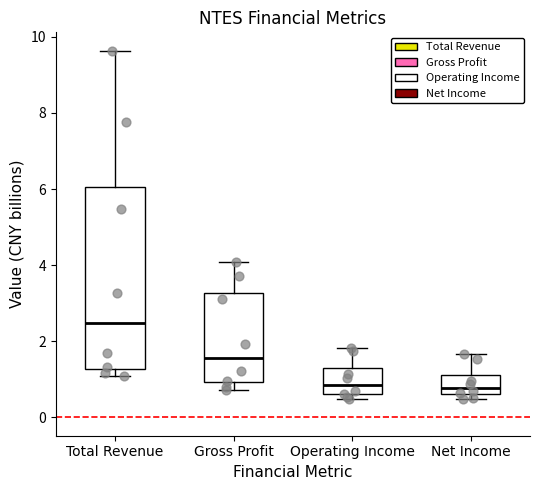

Reading left to right, read every box against the y-axis: the position of its median line, the range the box covers, and the ends of its whiskers. The values are not printed on the chart, so give them approximately, as read against the axis.

Total Revenue: median 2.4, box 1.2 to 6.0, whiskers 1.0 to 9.6
Gross Profit: median 1.6, box 1.0 to 3.2, whiskers 0.8 to 4.0
Operating Income: median 0.8, box 0.6 to 1.2, whiskers 0.4 to 1.8
Net Income: median 0.8, box 0.6 to 1.2, whiskers 0.4 to 1.6